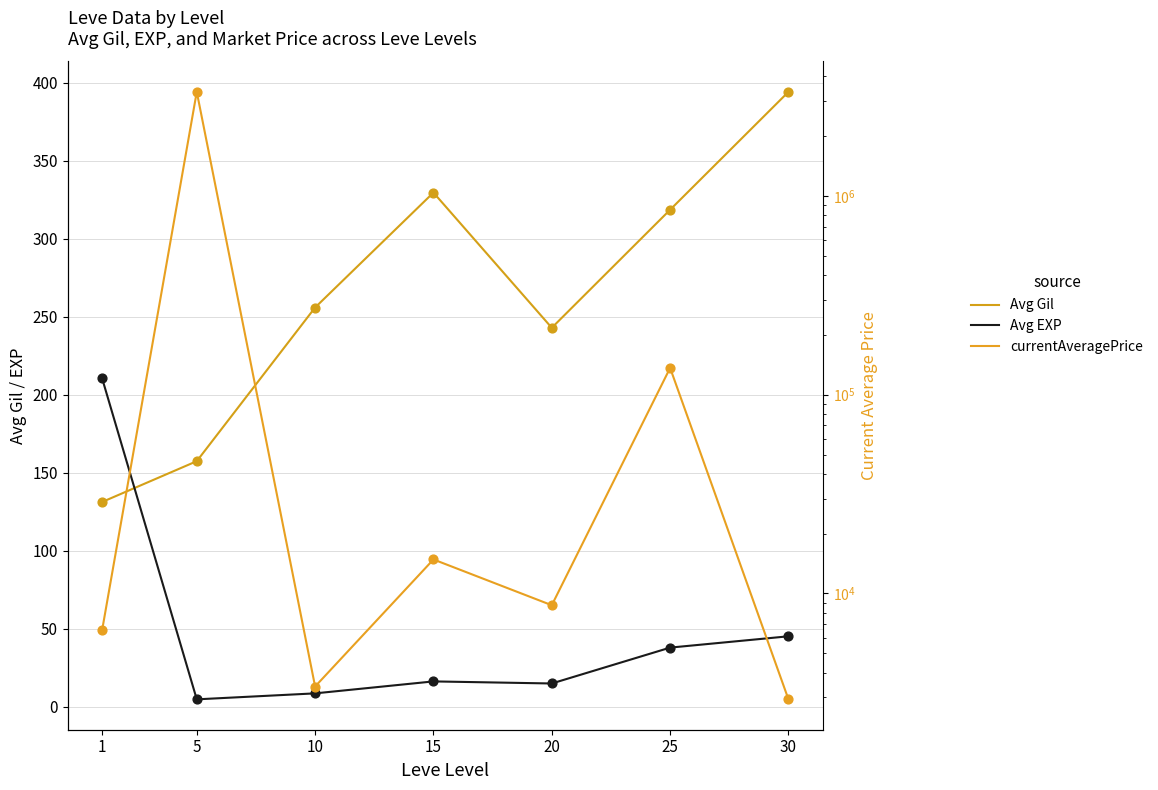

Is the value of currentAveragePrice at 1 greater than the value of Avg EXP at 15?

Yes